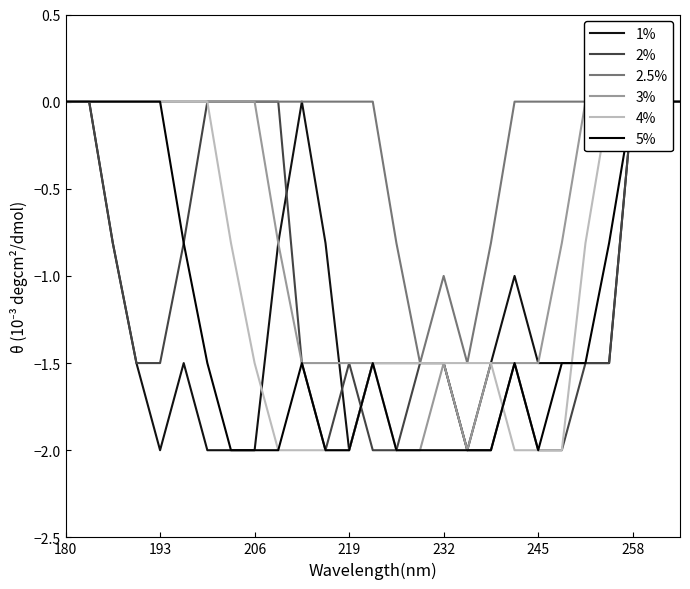

Which series has the largest range (max minus min)?

1%